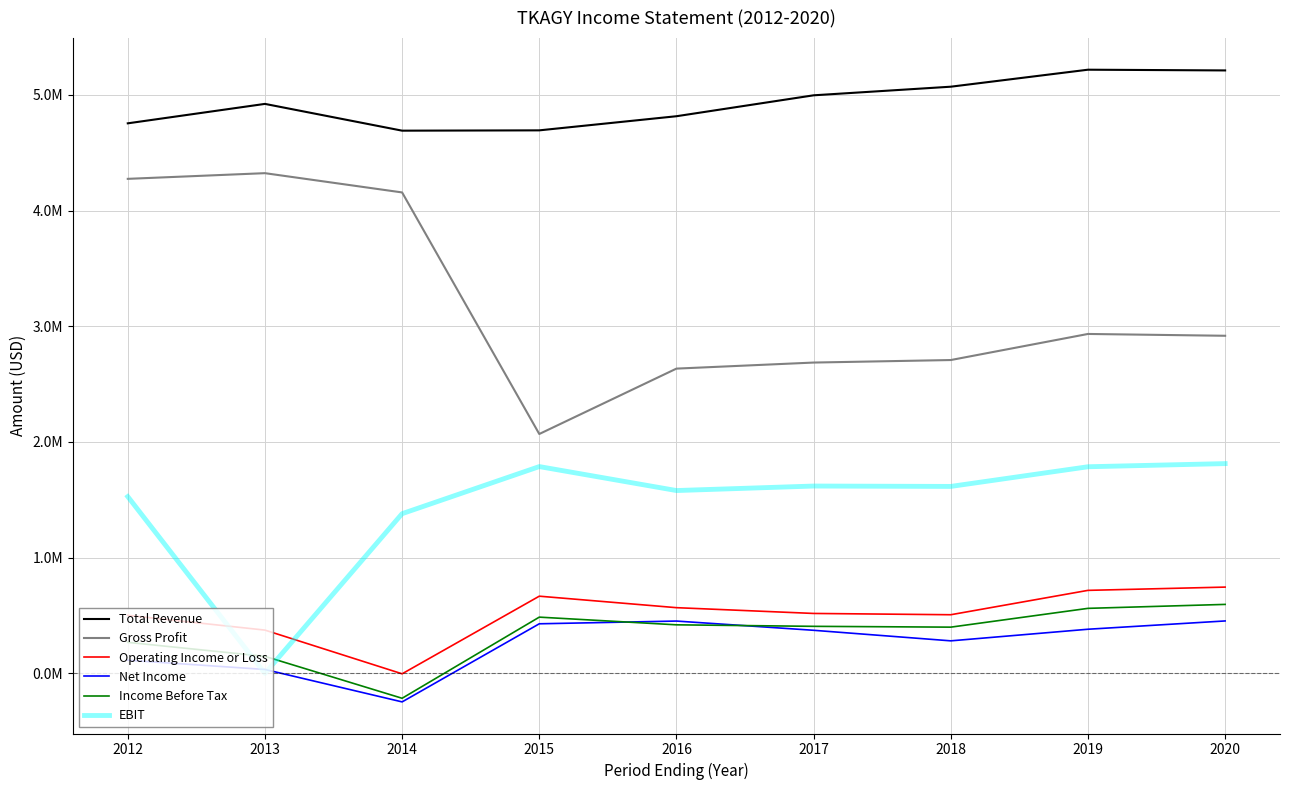

At which label does Total Revenue reach its peak?

2019